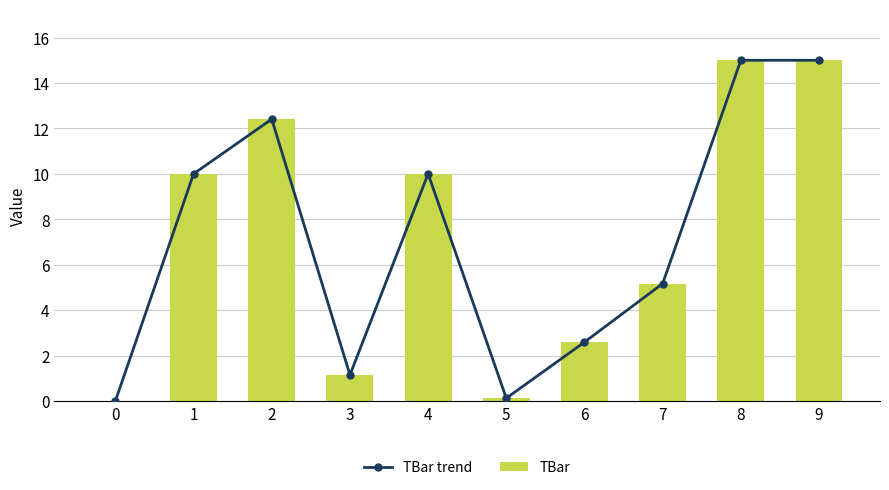

What are all the series names shown in the legend?

TBar trend, TBar